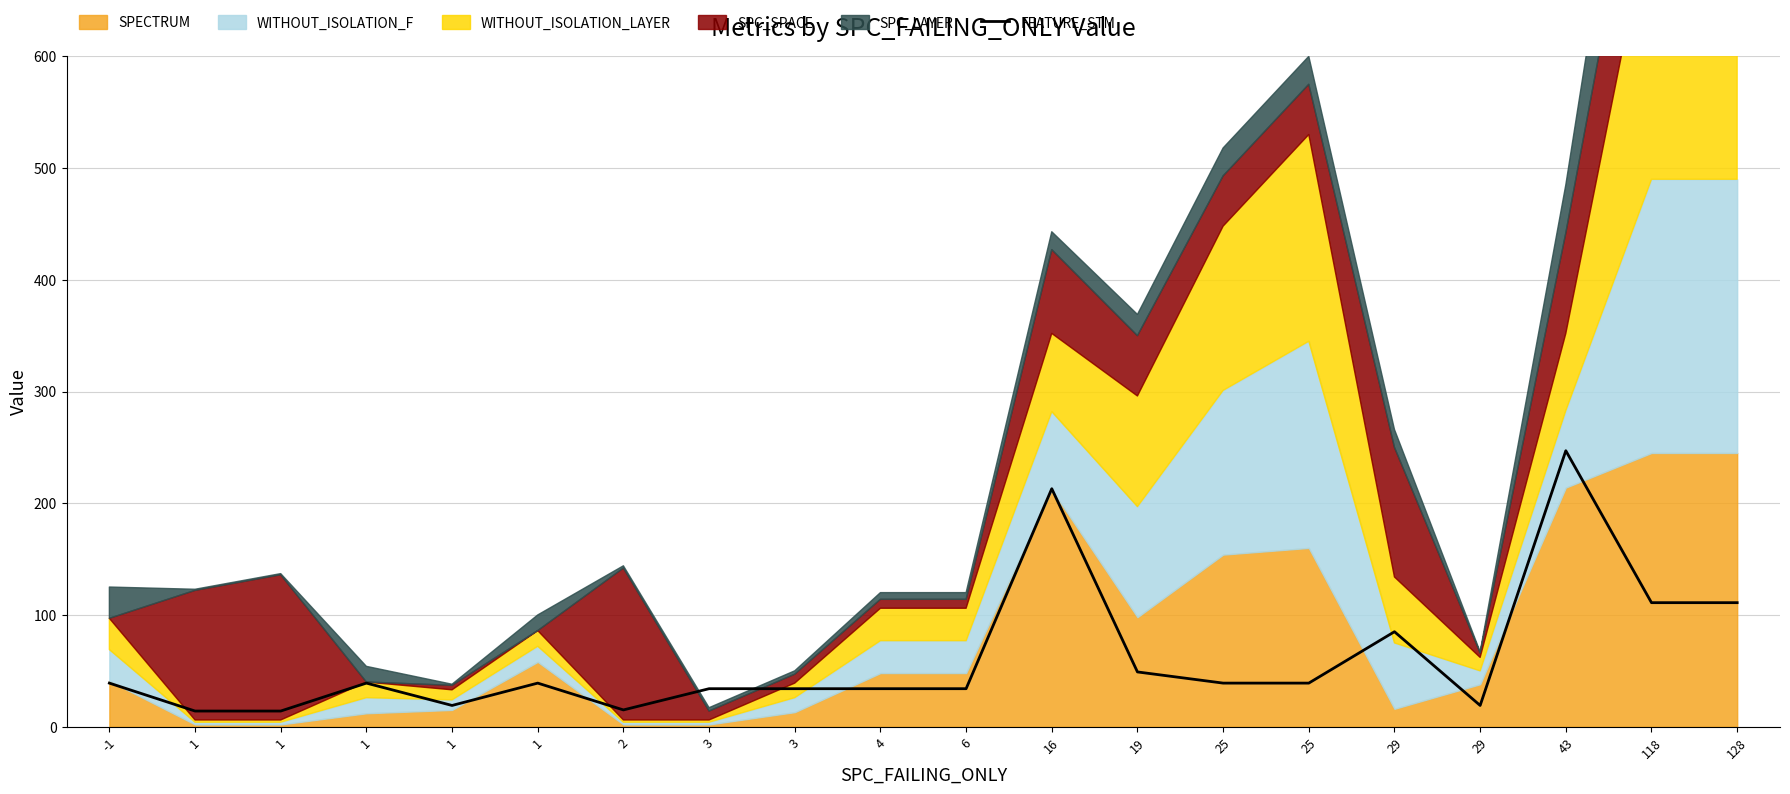

What is the change in value from 1 to 25?

+20